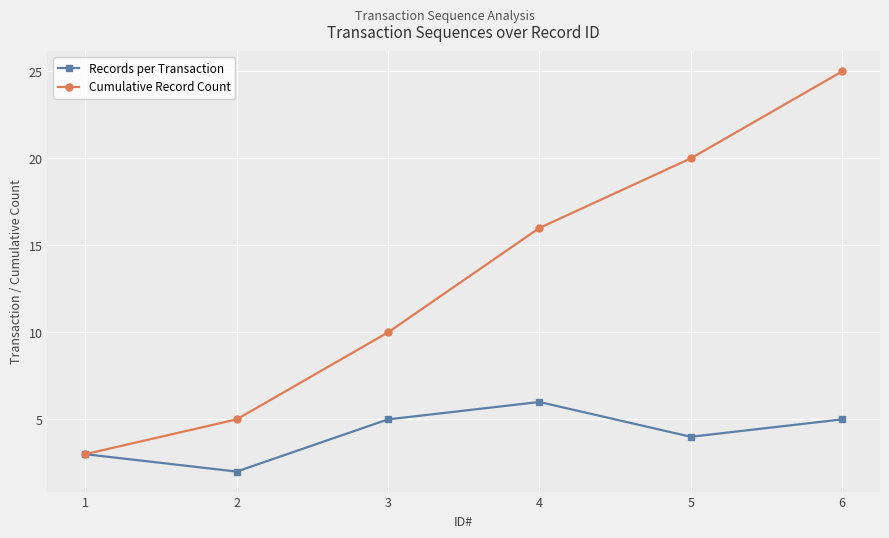

At which category is the sum across all series the highest?

6